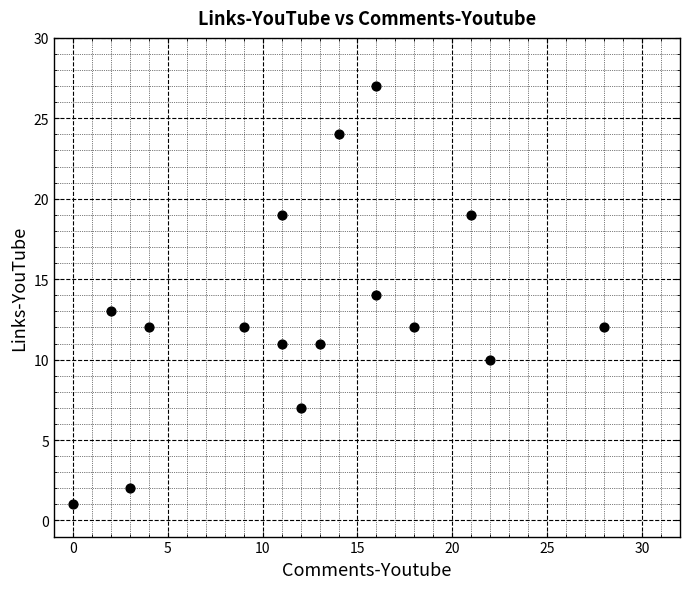

What is the range of Y values (max minus min)?

26